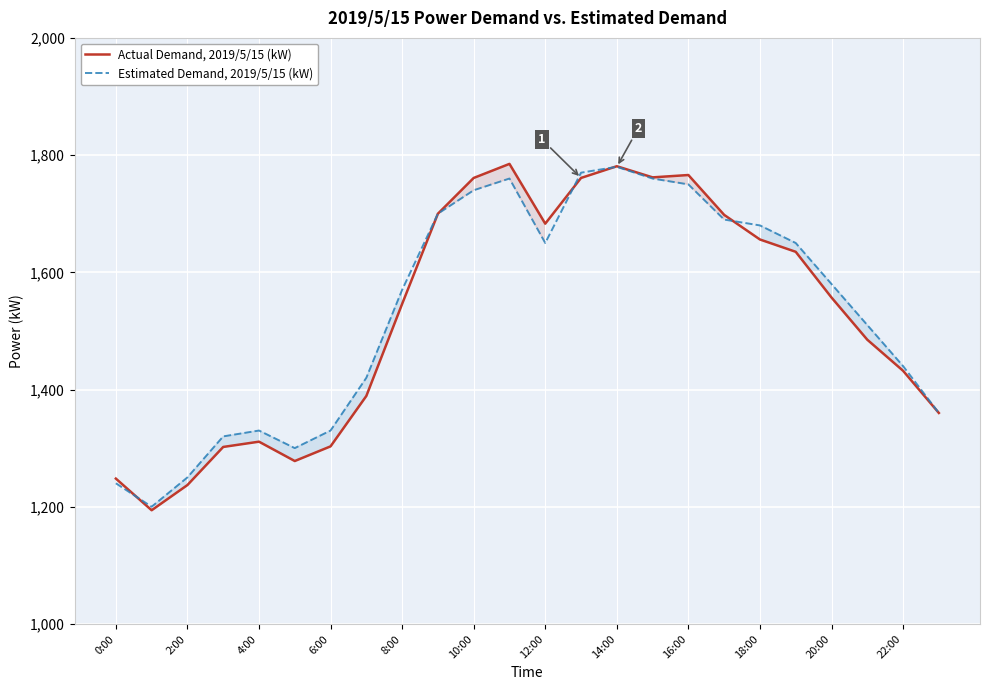

How many data points in Actual Demand, 2019/5/15 (kW) are less than 1557?

12